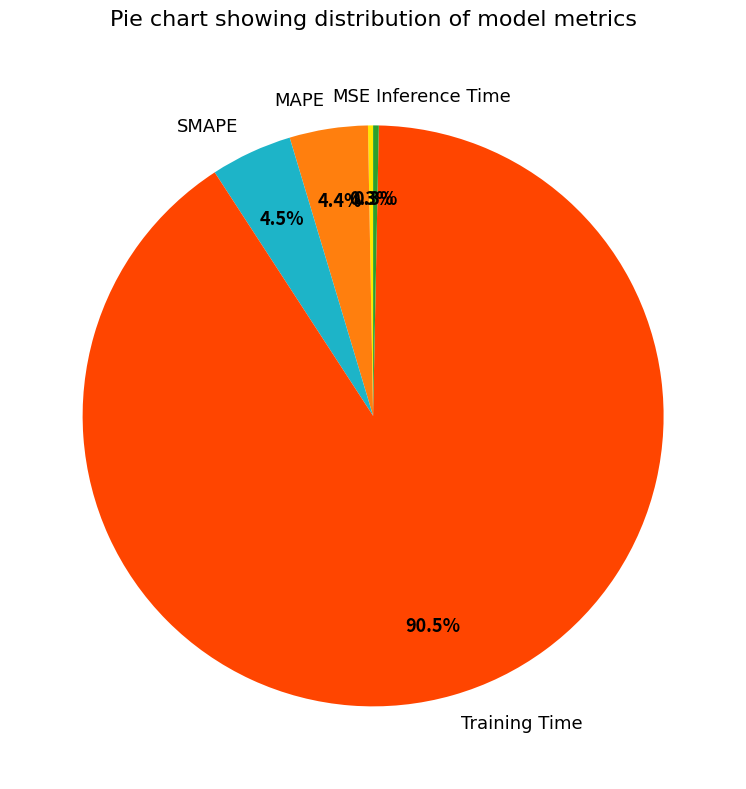

Does SMAPE account for over 50% of the chart?

No